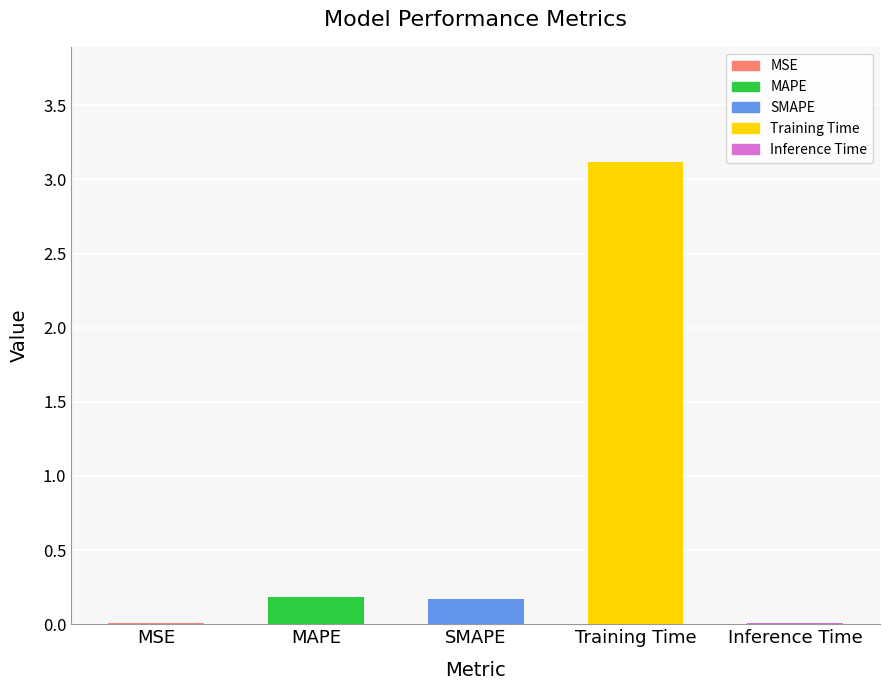

Count the number of data series in this chart.

1